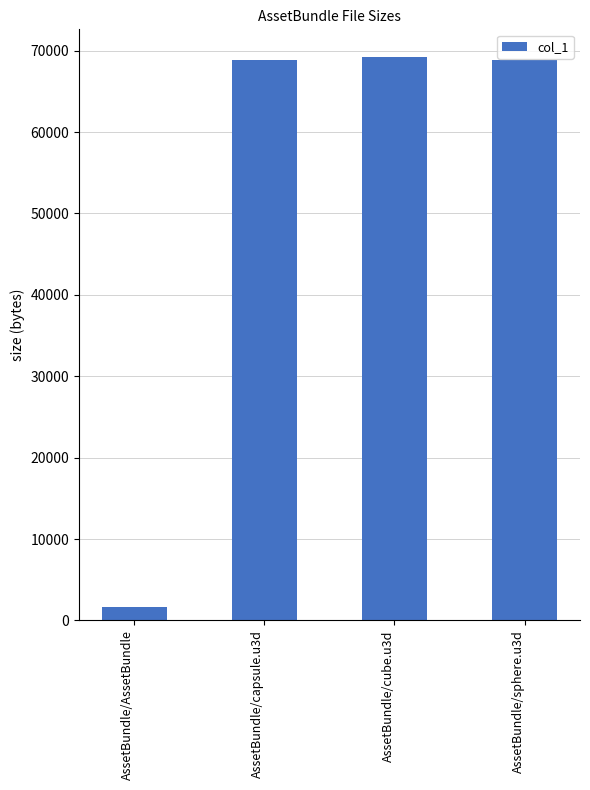

What is the value of the 4th bar from the left?

68901